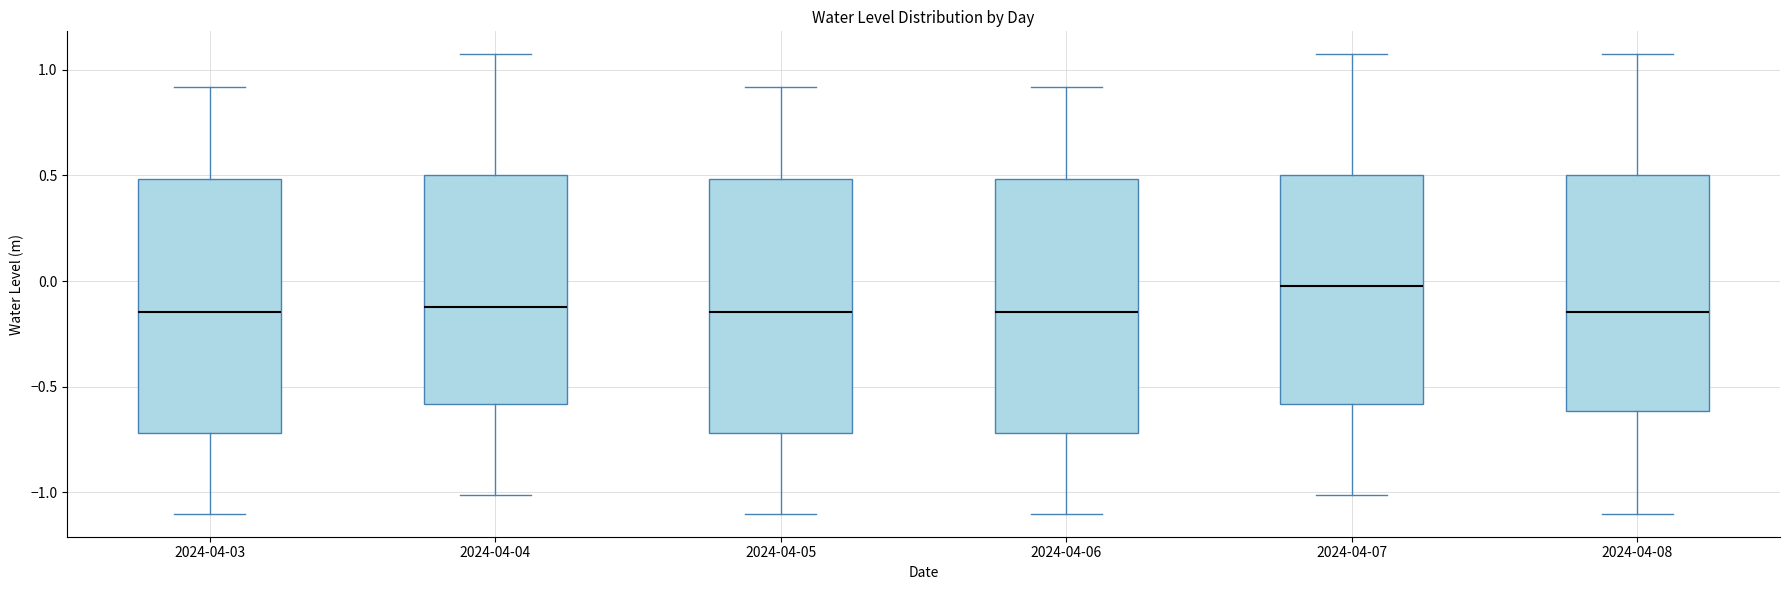

Reading left to right, read every box against the y-axis: the position of its median line, the range the box covers, and the ends of its whiskers. The values are not printed on the chart, so give them approximately, as read against the axis.

2024-04-03: median -0.15, box -0.70 to 0.50, whiskers -1.10 to 0.90
2024-04-04: median -0.10, box -0.60 to 0.50, whiskers -1.00 to 1.05
2024-04-05: median -0.15, box -0.70 to 0.50, whiskers -1.10 to 0.90
2024-04-06: median -0.15, box -0.70 to 0.50, whiskers -1.10 to 0.90
2024-04-07: median 0.00, box -0.60 to 0.50, whiskers -1.00 to 1.05
2024-04-08: median -0.15, box -0.60 to 0.50, whiskers -1.10 to 1.05